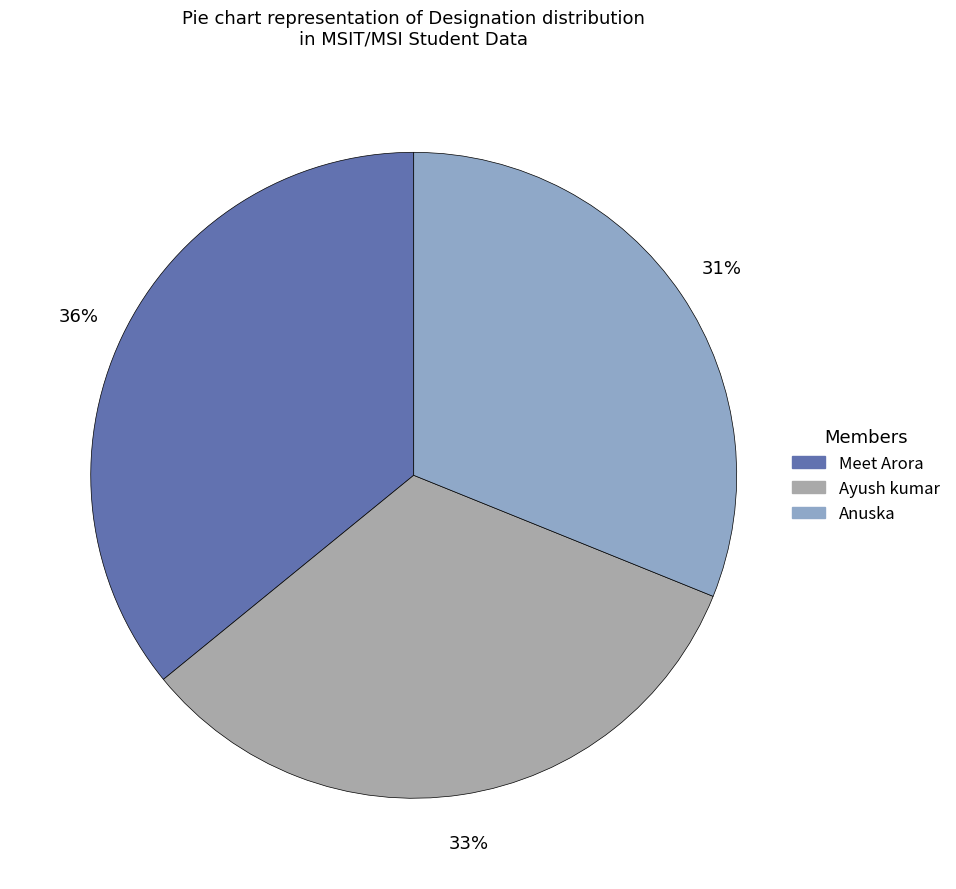

What is the largest slice in the pie chart?

Meet Arora